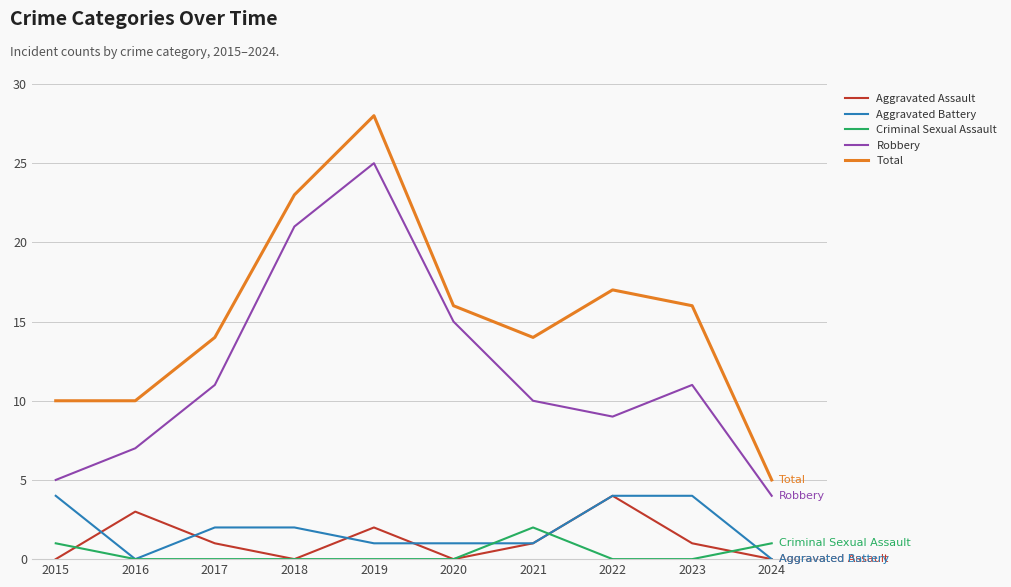

True or false: Robbery and Total intersect in this chart.

False